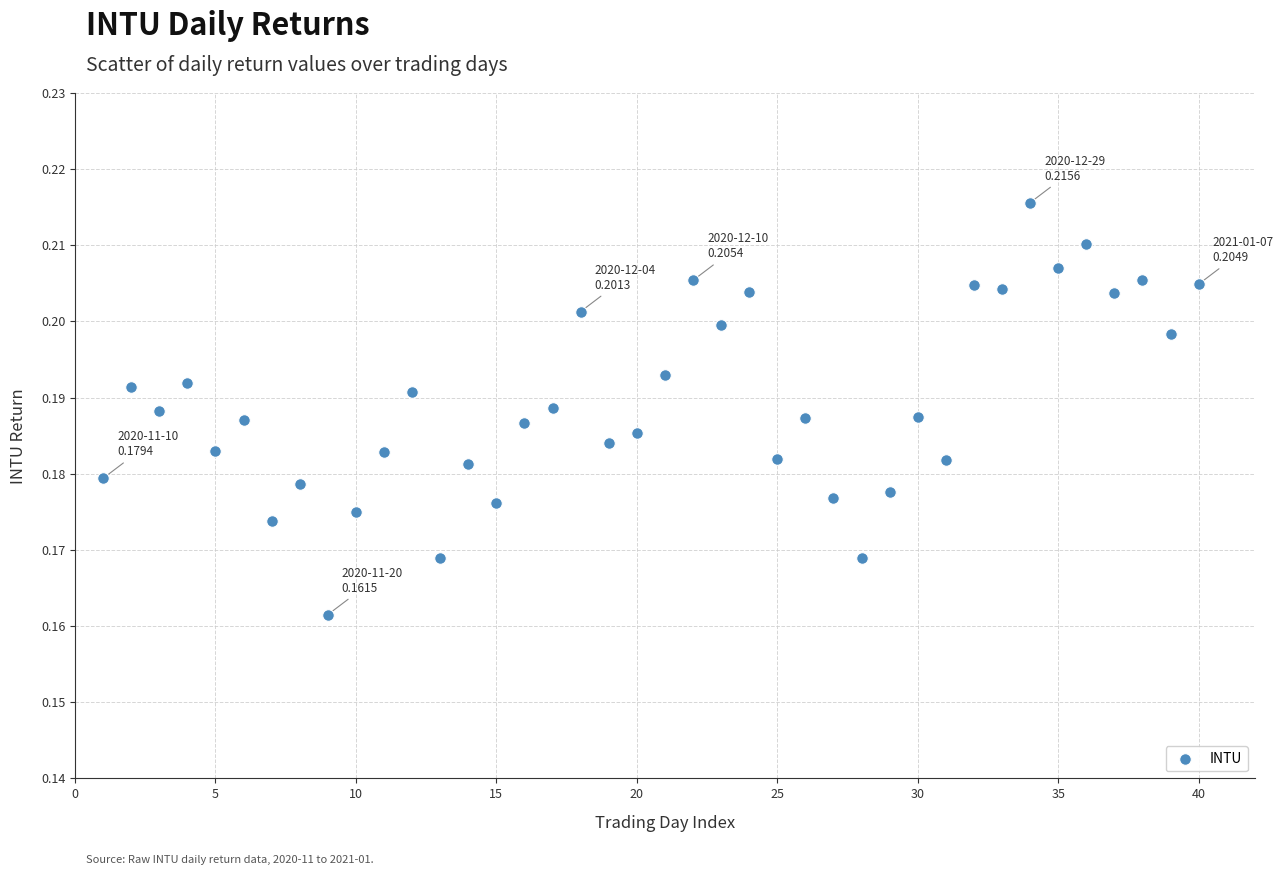

What is the range of X values (max minus min)?

39.0